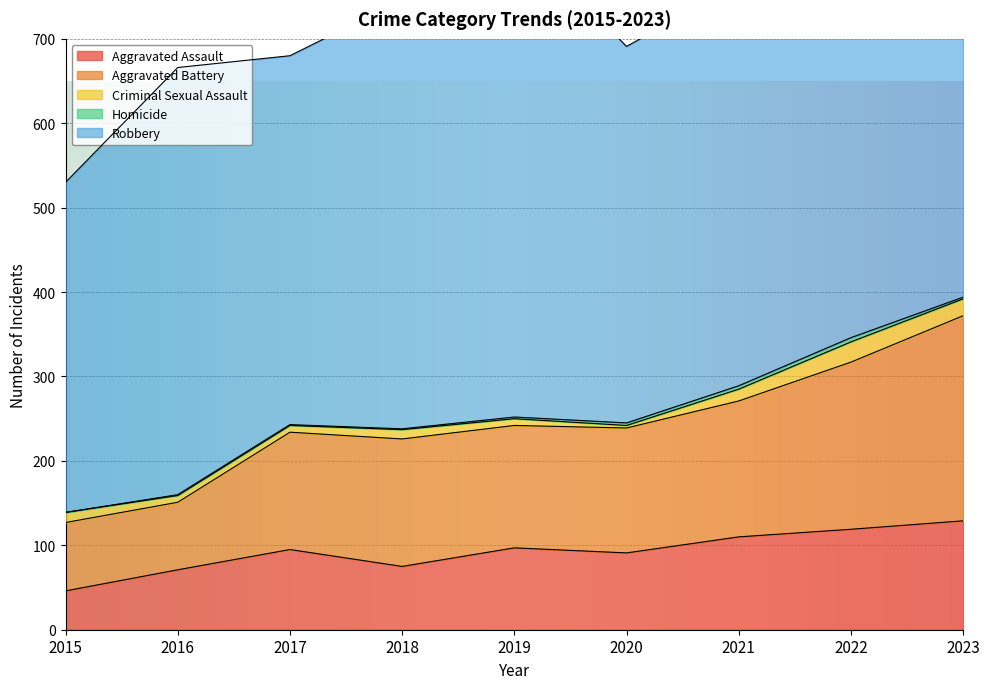

Where is Aggravated Battery nearest to the value 161?

2021